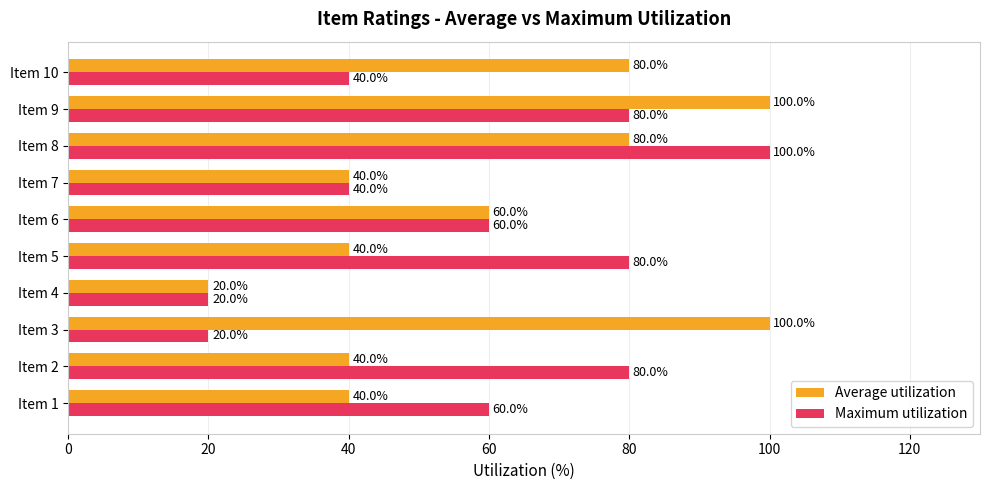

What is the difference between the maximum and minimum values in the Maximum utilization series?

80